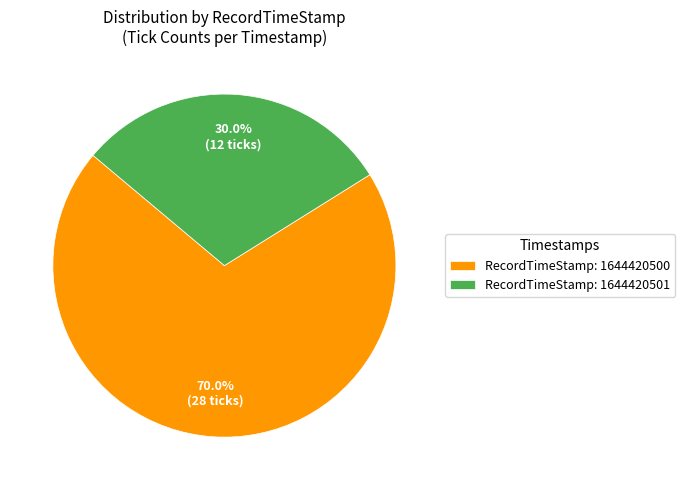

Which slice represents more than half of the pie?

RecordTimeStamp: 1644420500